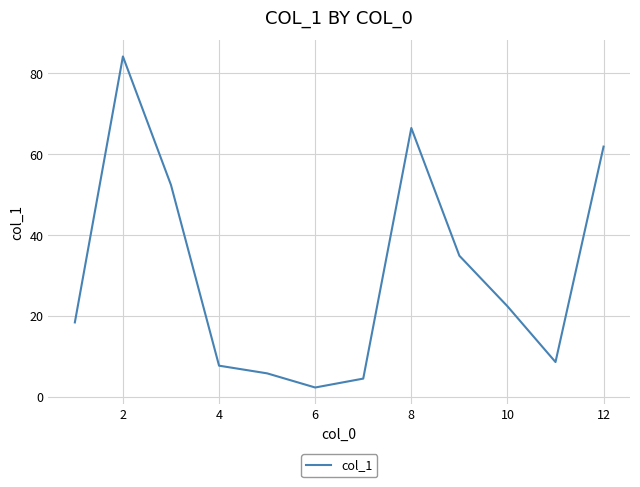

What is the greatest value displayed?

84.2